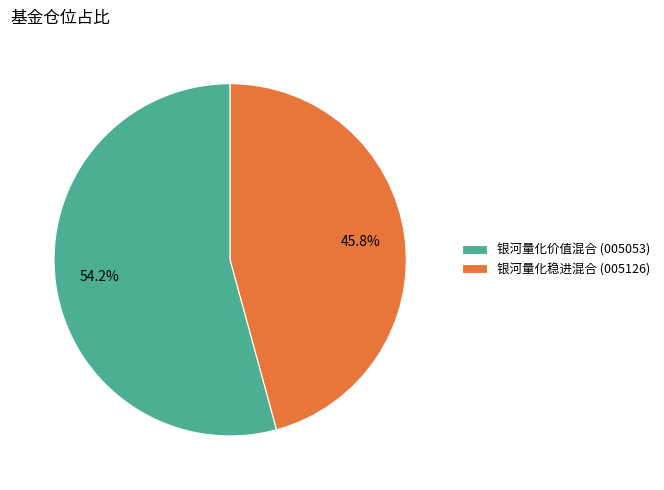

Which has a higher value, 银河量化稳进混合 (005126) or 银河量化价值混合 (005053)?

银河量化价值混合 (005053)